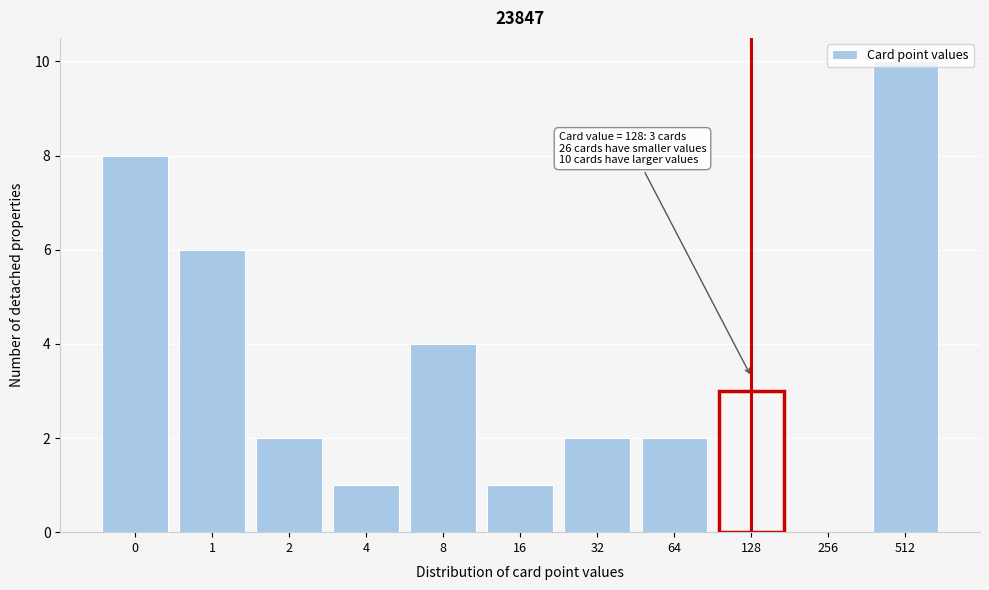

True or false: the data shows 1 at 4.

True